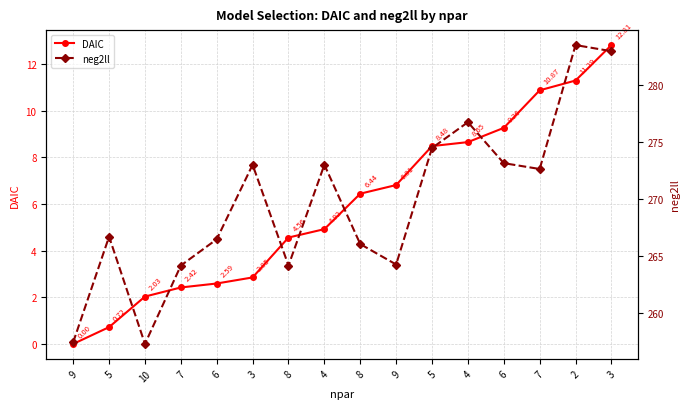

How many data points does each series have?

16